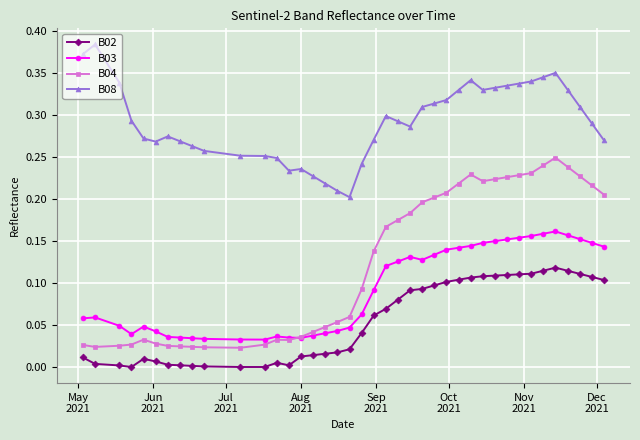

Which series has the largest total across all categories?

B08